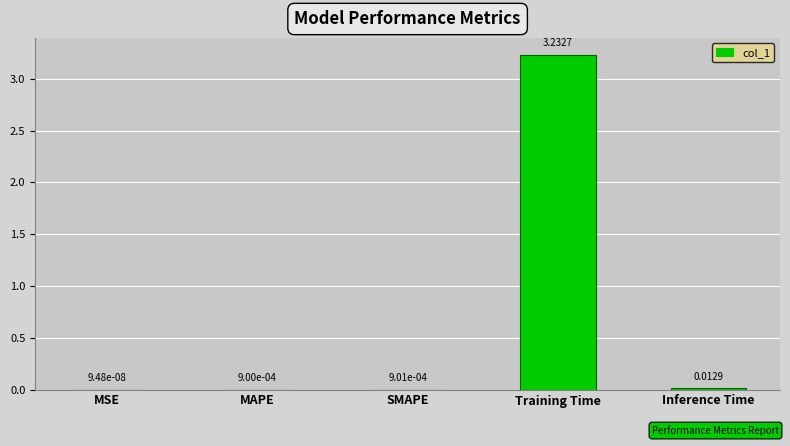

The chart shows a value of 4.2 at Training Time. True or false?

False